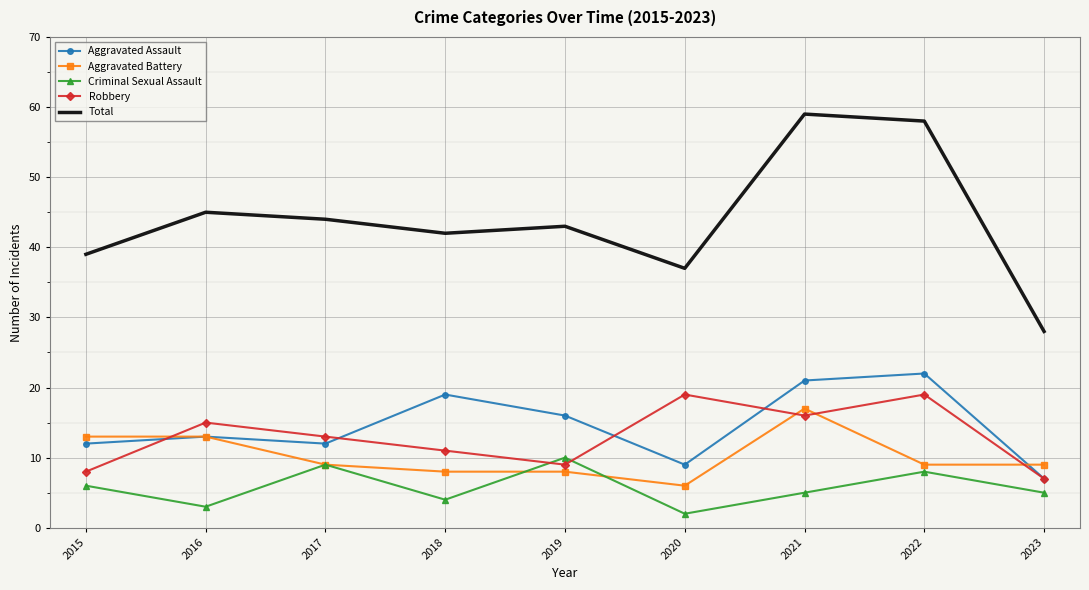

Reading right to left, transcribe all the data shown in this chart.

Aggravated Assault: 2023=7	2022=22	2021=21	2020=9	2019=16	2018=19	2017=12	2016=13	2015=12
Aggravated Battery: 2023=9	2022=9	2021=17	2020=6	2019=8	2018=8	2017=9	2016=13	2015=13
Criminal Sexual Assault: 2023=5	2022=8	2021=5	2020=2	2019=10	2018=4	2017=9	2016=3	2015=6
Robbery: 2023=7	2022=19	2021=16	2020=19	2019=9	2018=11	2017=13	2016=15	2015=8
Total: 2023=28	2022=58	2021=59	2020=37	2019=43	2018=42	2017=44	2016=45	2015=39